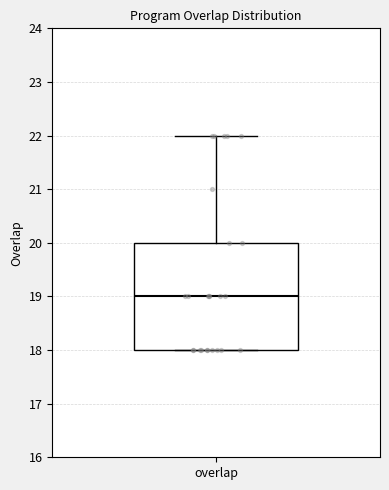

Read this box plot against the y-axis: the position of the median line, the range covered by the box, and the ends of both whiskers. The values are not printed on the chart, so give them approximately, as read against the axis.

median 19, box 18 to 20, whiskers 18 to 22